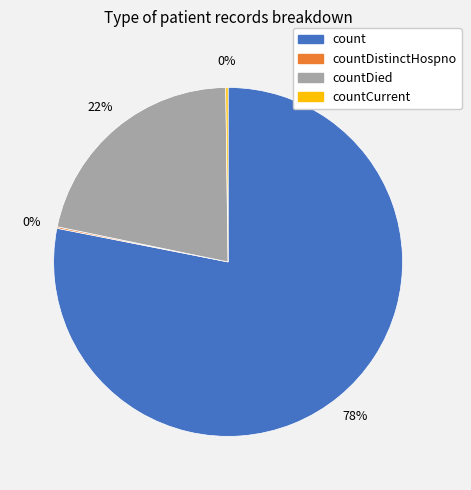

Between count and countDied, which is larger?

count